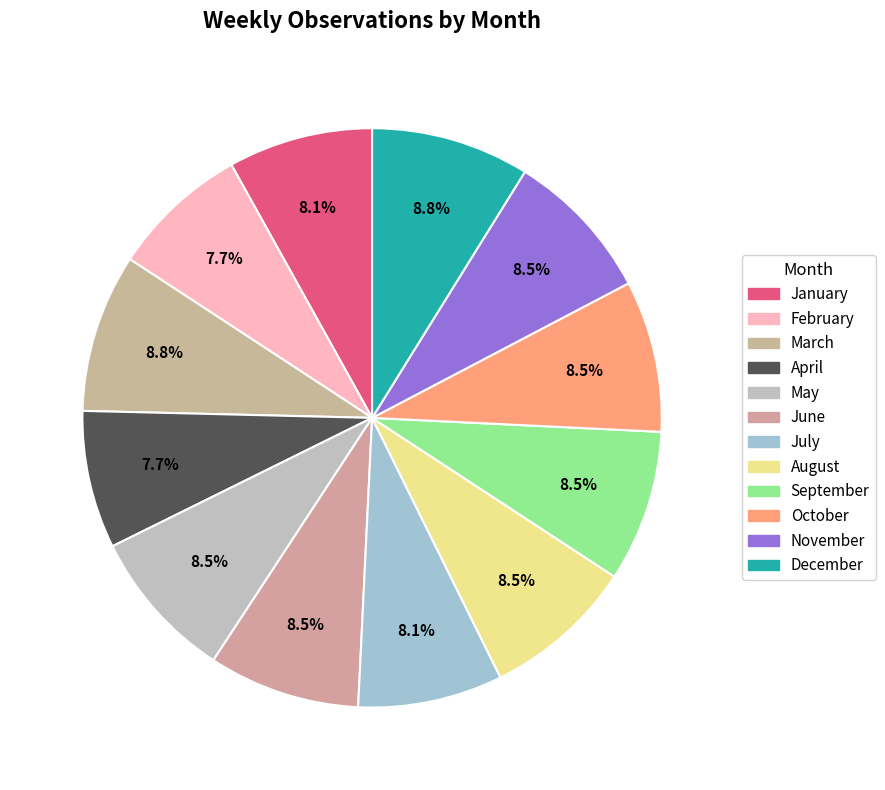

Rank the categories by value from lowest to highest.

2, 4, 1, 7, 5, 6, 8, 9, 10, 11, 3, 12